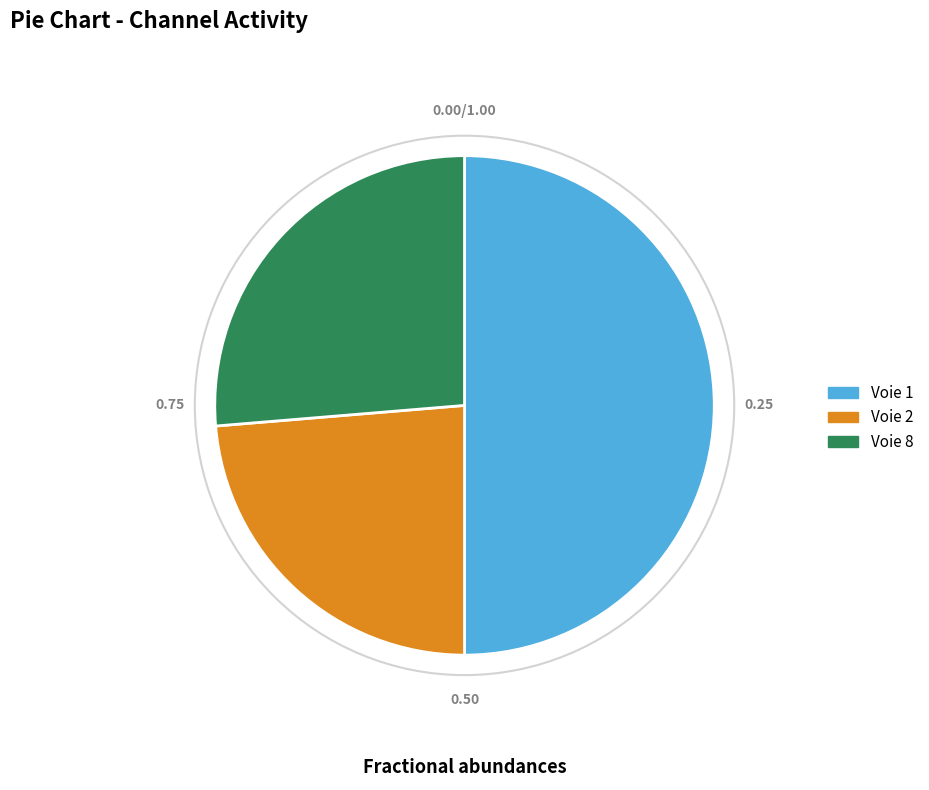

The Voie 2 slice represents 24% of the pie. True or false?

True